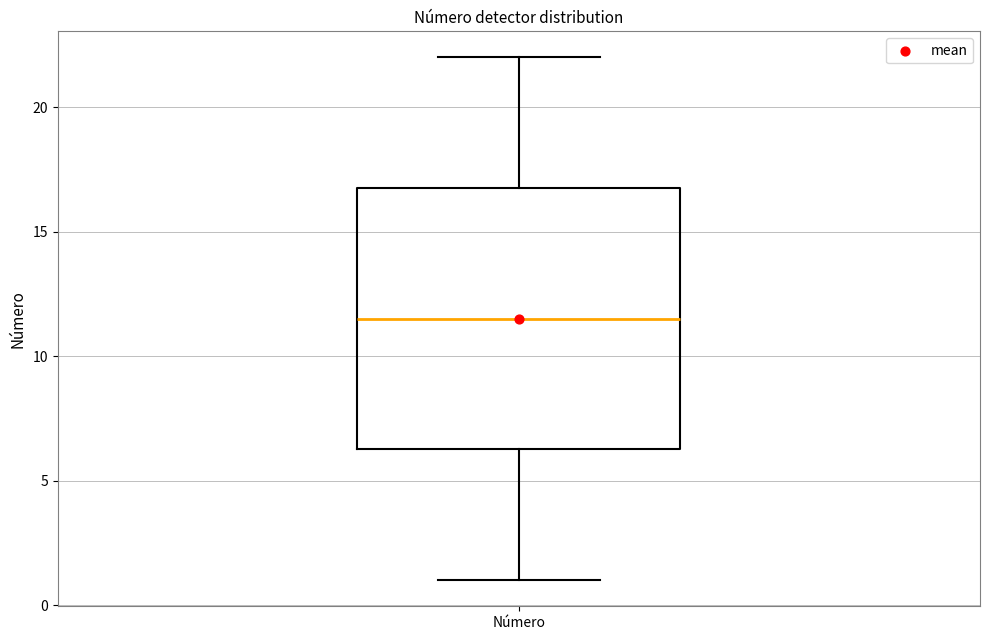

Read this box plot against the y-axis: the position of the median line, the range covered by the box, and the ends of both whiskers. The values are not printed on the chart, so give them approximately, as read against the axis.

median 11.5, box 6.5 to 17.0, whiskers 1.0 to 22.0